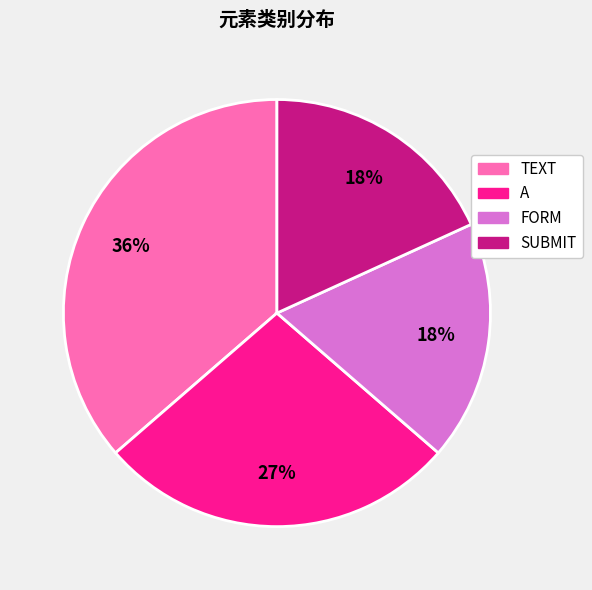

Is the sum of A and SUBMIT greater than half?

No